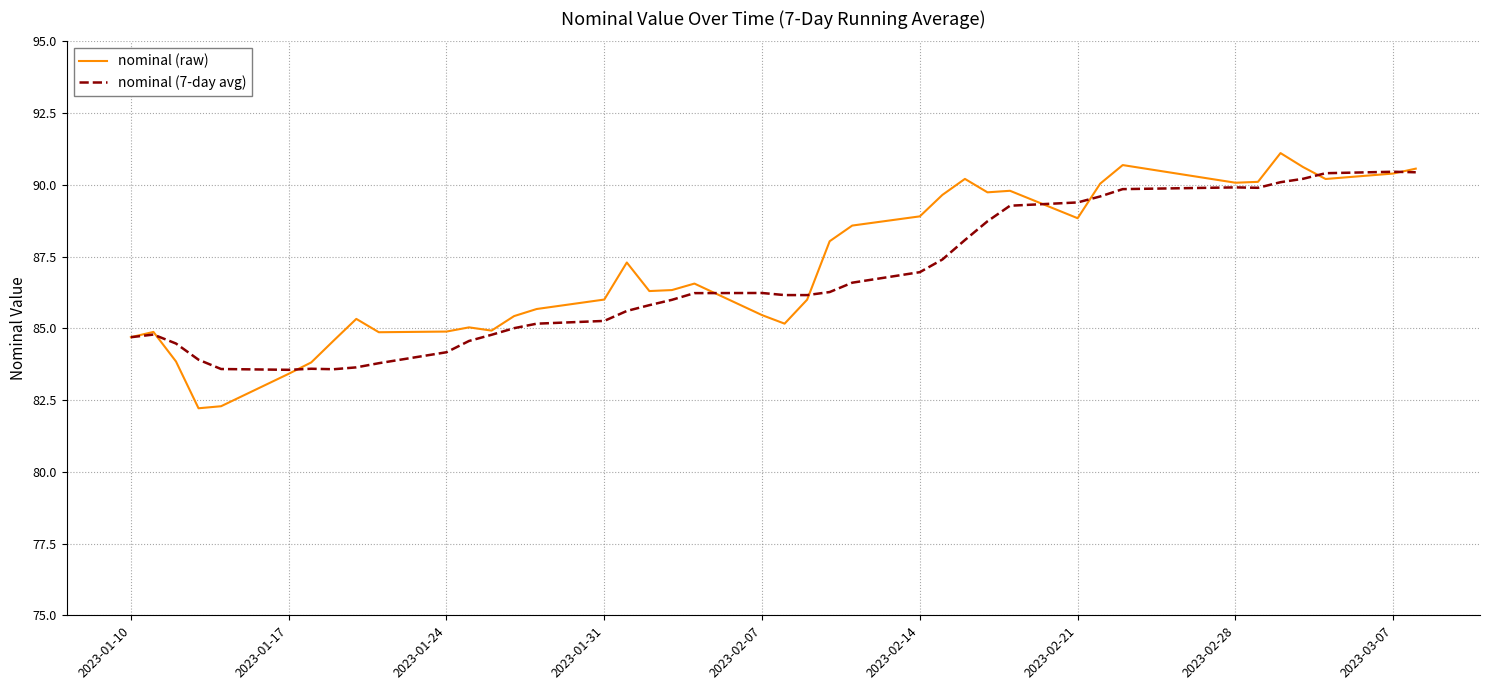

Which series has the largest range (max minus min)?

nominal (raw)